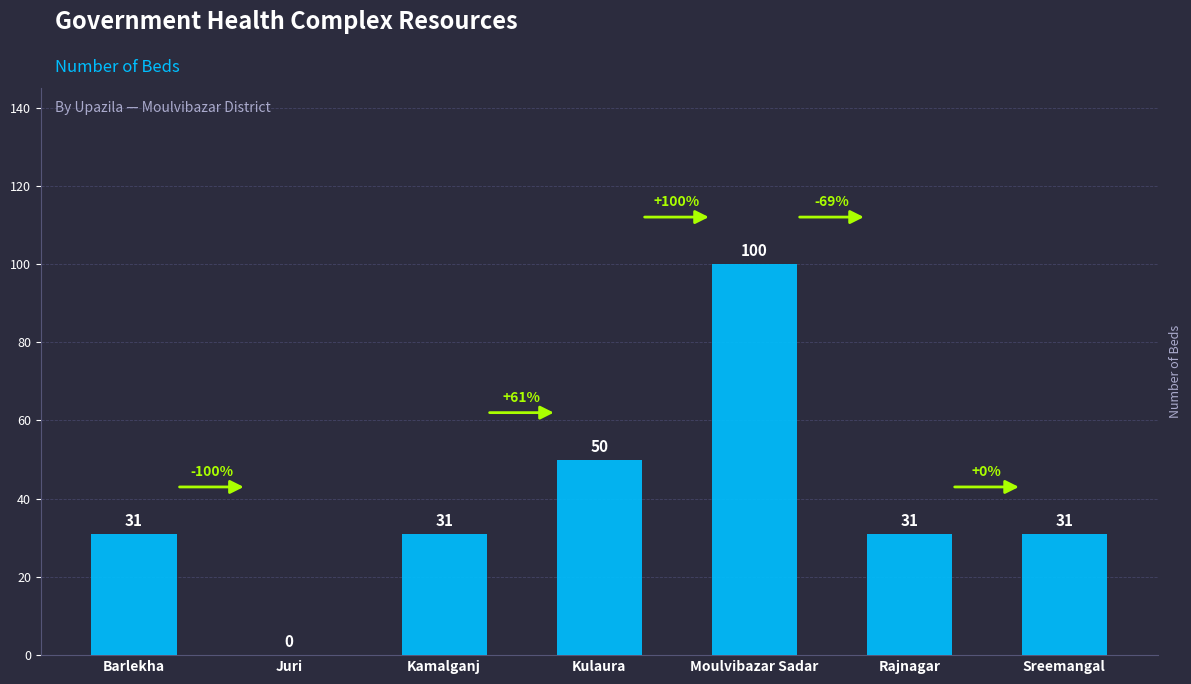

Reading right to left, list all the values displayed in this chart.

31	31	100	50	31	0	31